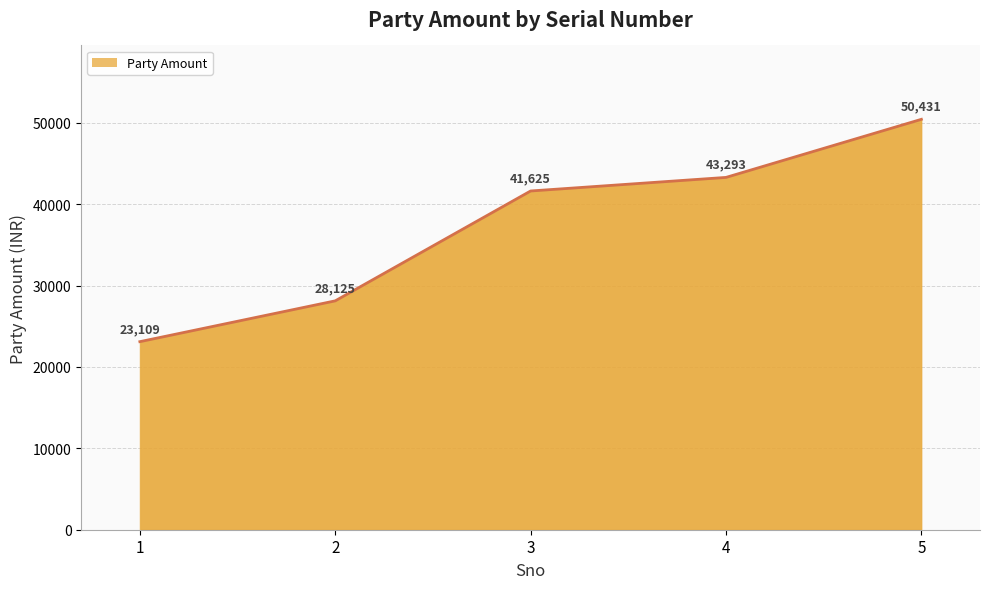

What is the smallest value displayed?

23109